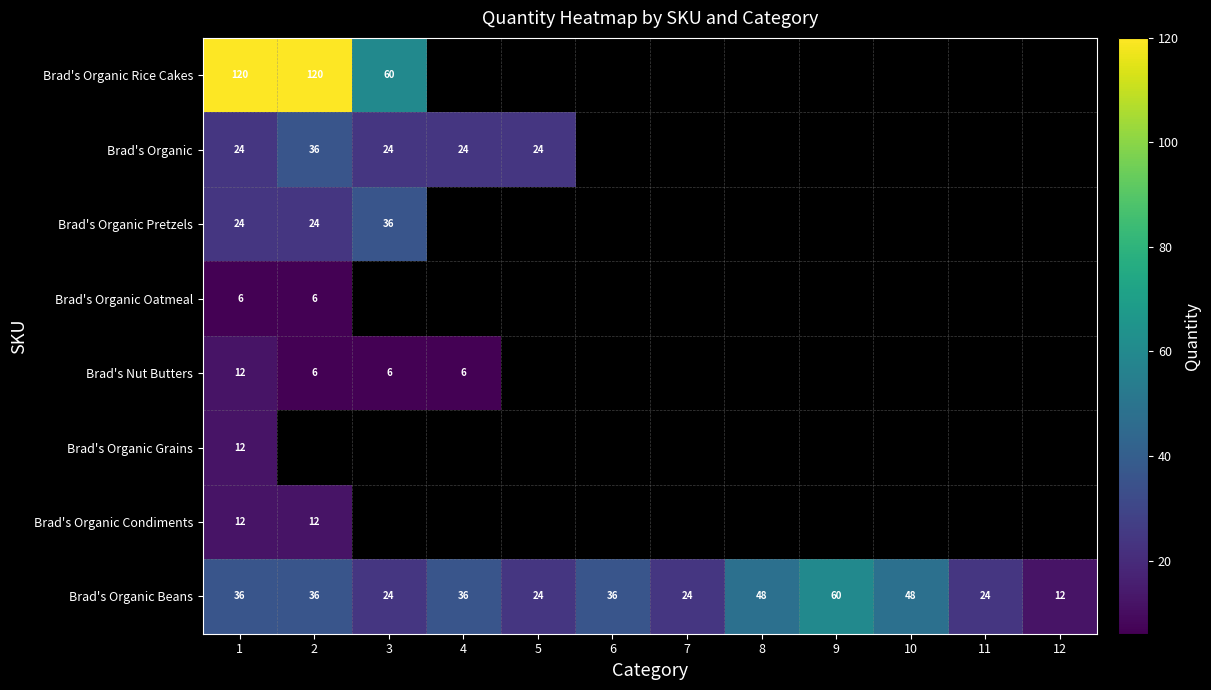

Is it true that Brad's Organic equals 24 at 5?

True